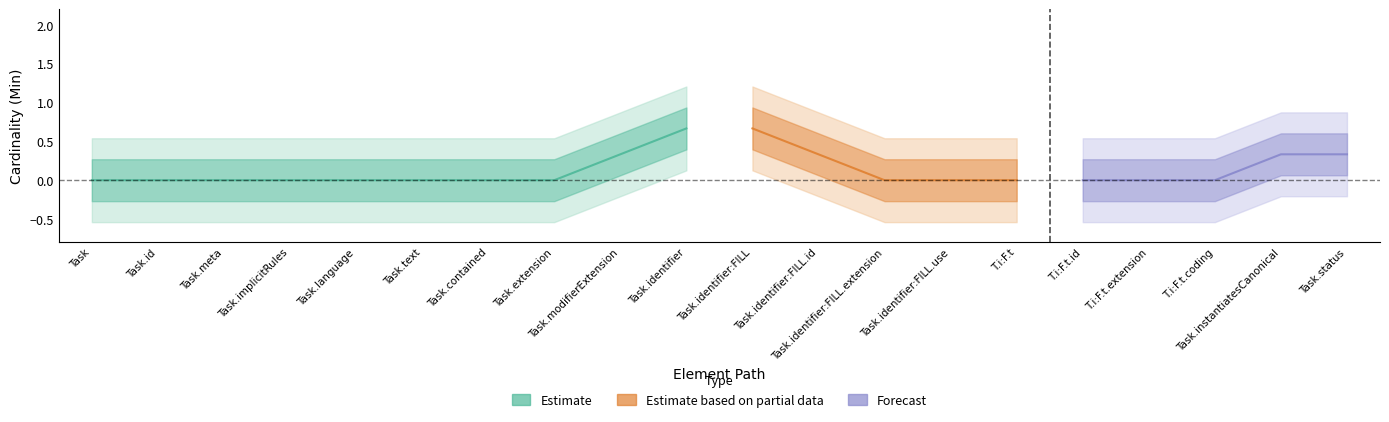

What is the label of the 13th point from the right?

Task.extension